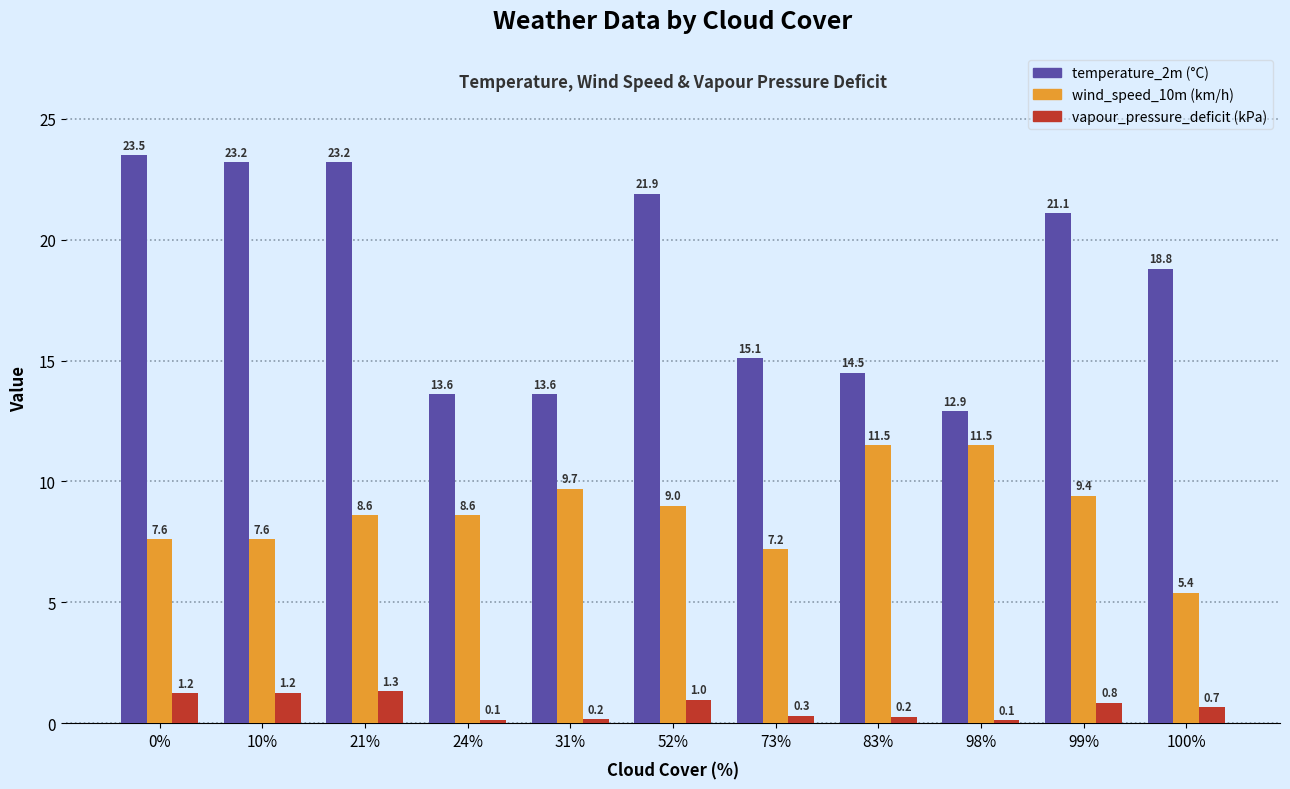

How many data points does each series have?

11